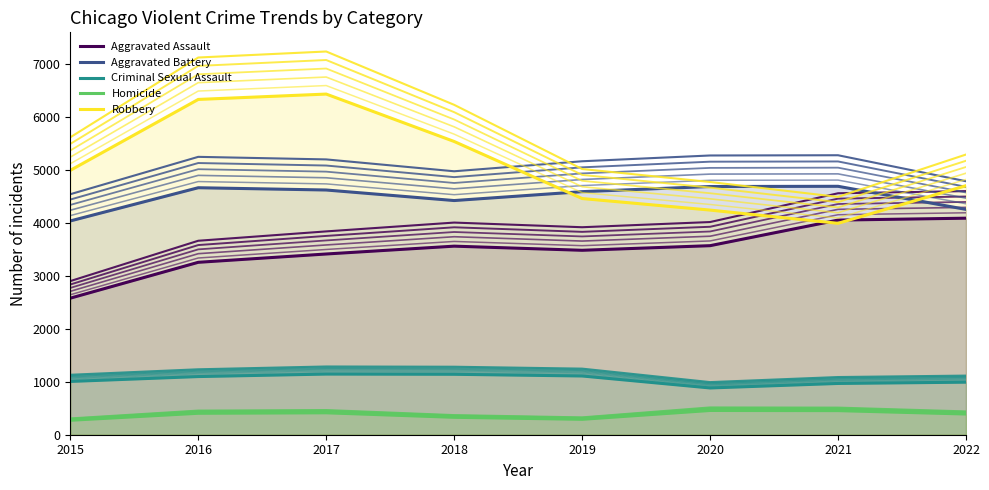

Which category has the highest value across all series?

2017